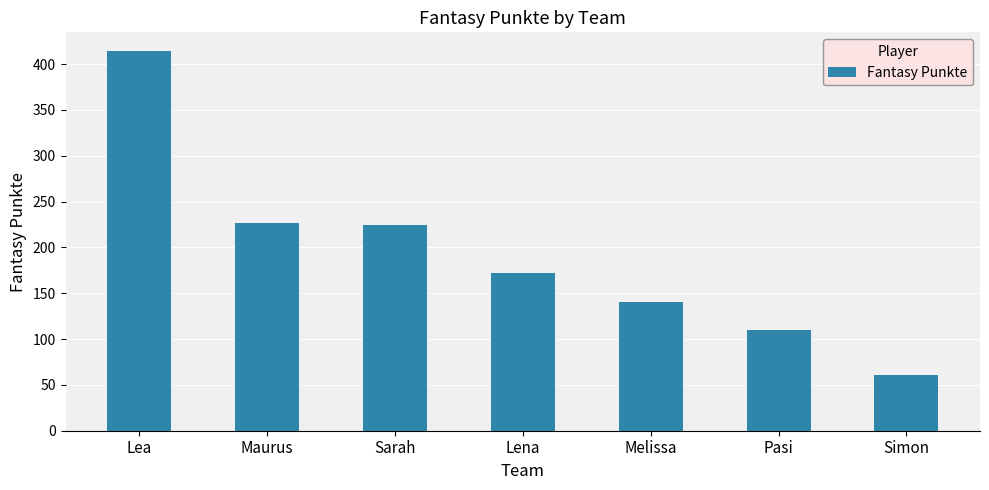

What is the sum of the values at Maurus and Pasi?

337